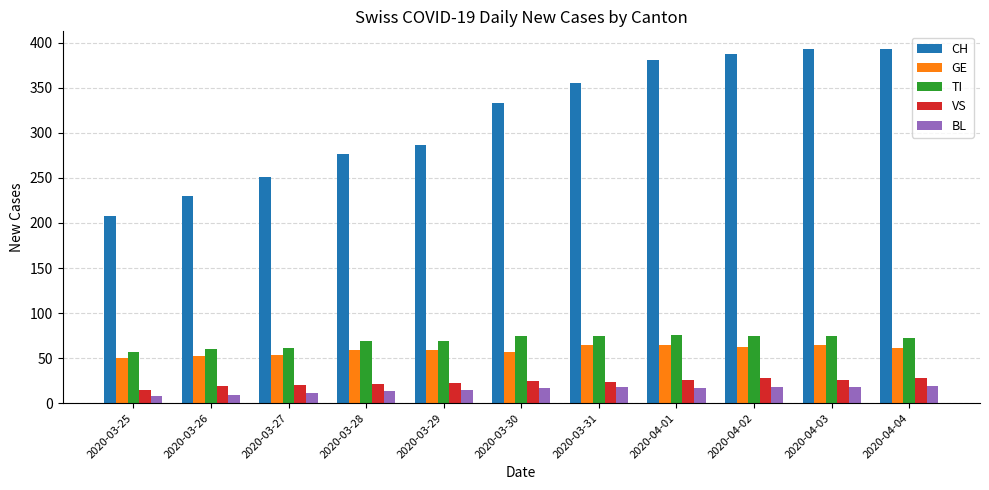

How many bars are there in each group?

5